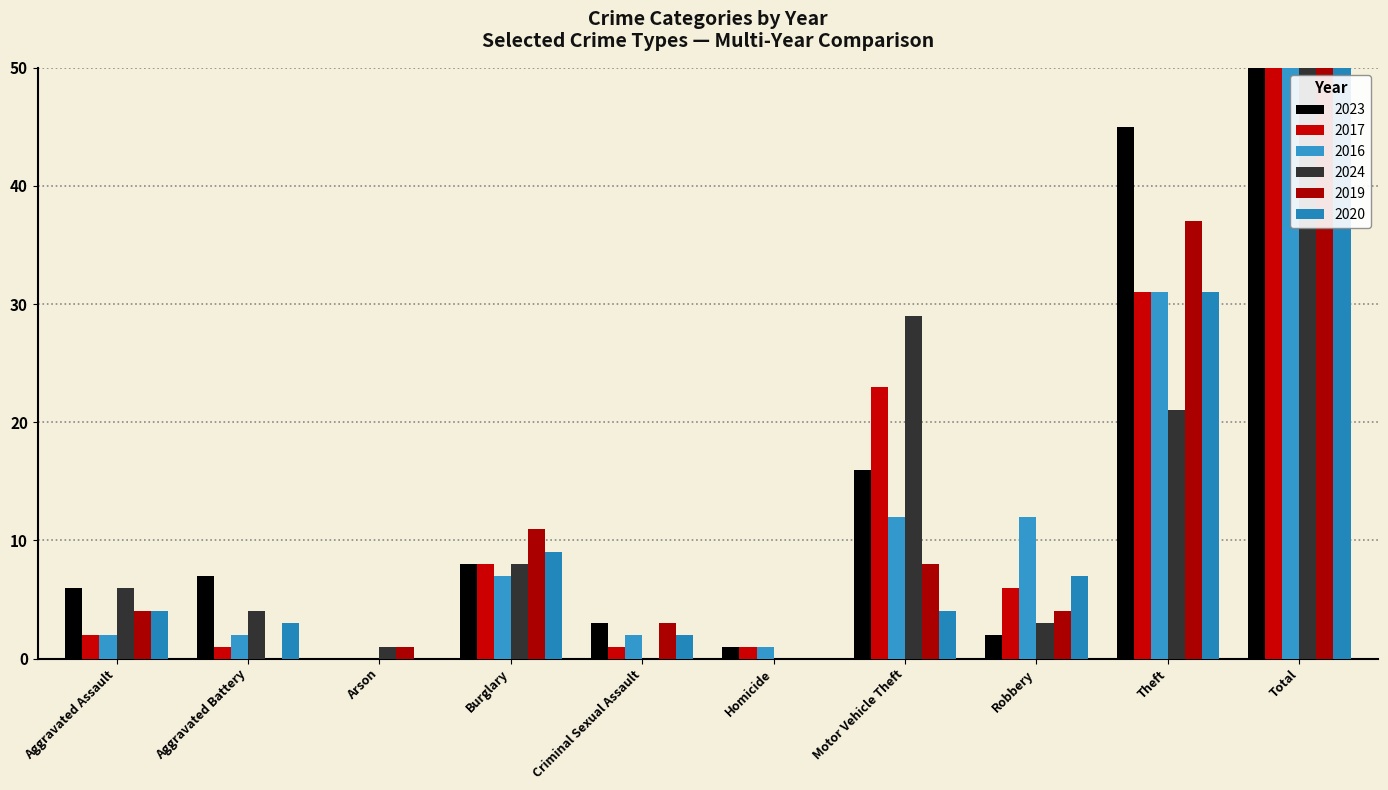

At which label is 2024 closest to 36?

Motor Vehicle Theft